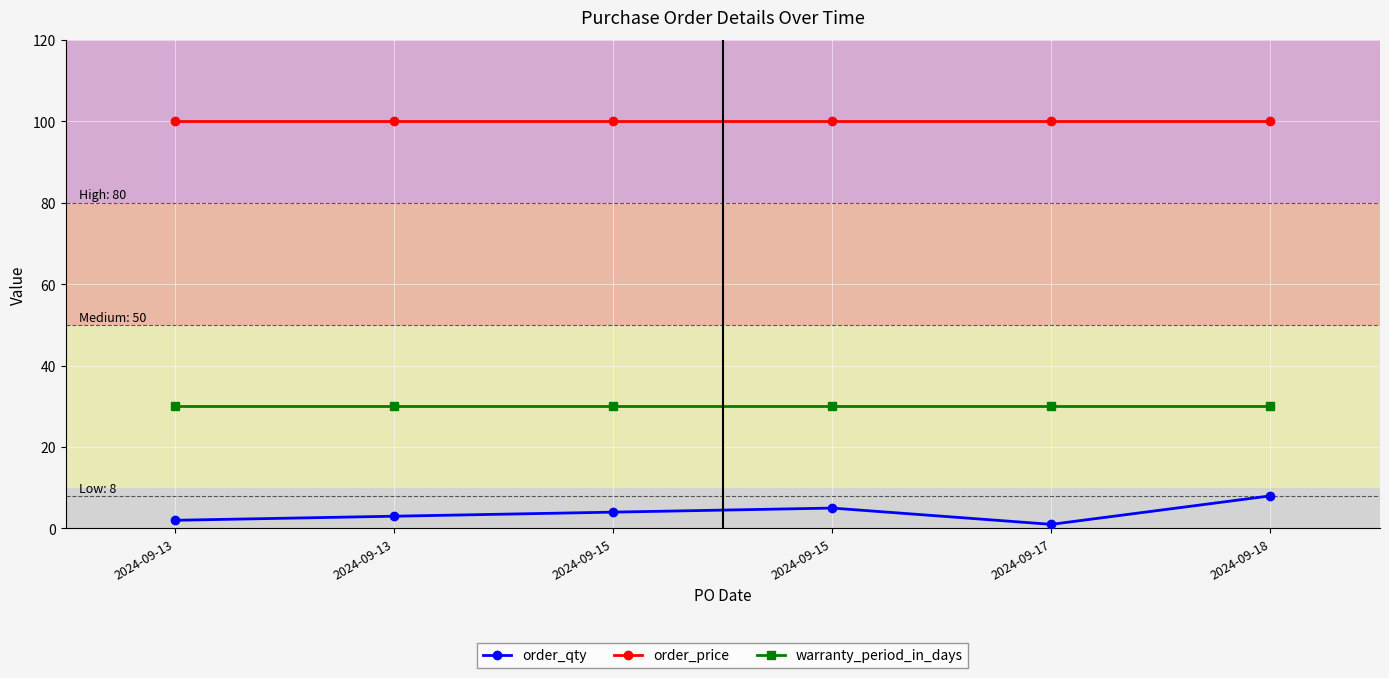

Reading right to left, transcribe all the data shown in this chart.

order_qty: 2024-09-18=8	2024-09-17=1	2024-09-15=5	2024-09-15=4	2024-09-13=3	2024-09-13=2
order_price: 2024-09-18=100	2024-09-17=100	2024-09-15=100	2024-09-15=100	2024-09-13=100	2024-09-13=100
warranty_period_in_days: 2024-09-18=30	2024-09-17=30	2024-09-15=30	2024-09-15=30	2024-09-13=30	2024-09-13=30